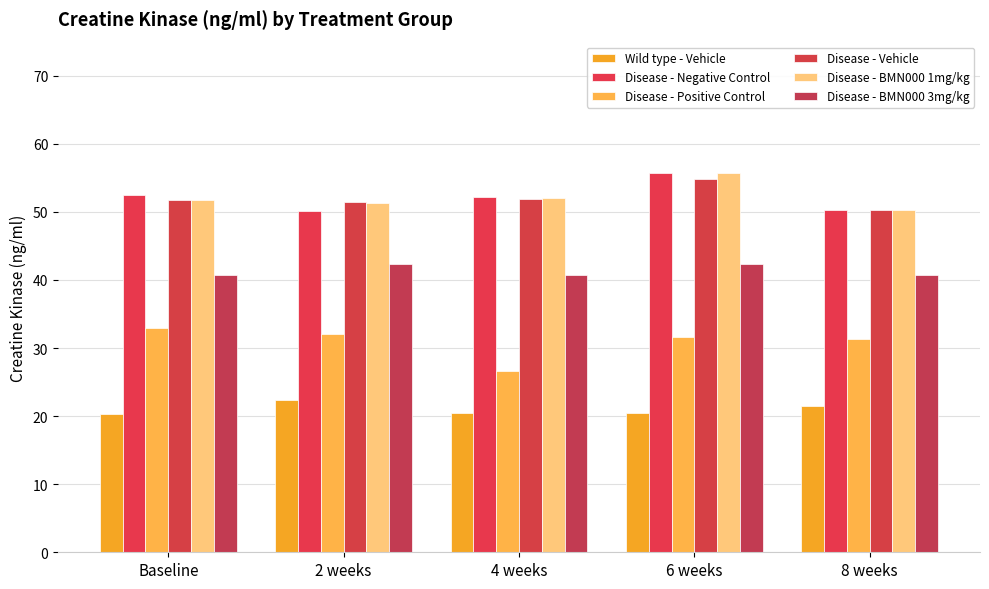

How many groups of bars are there?

5